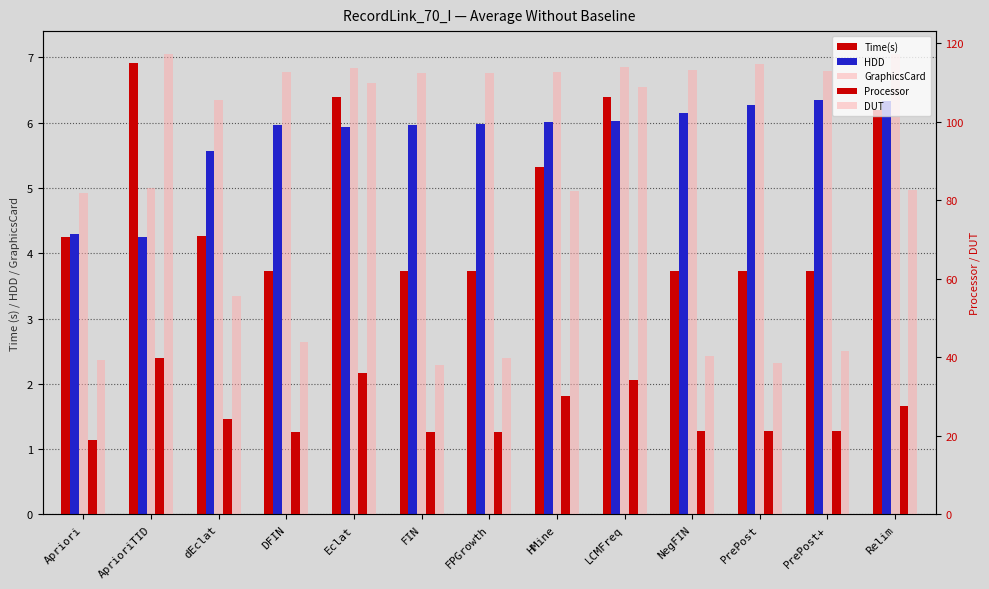

What is the lowest value of the Time(s) series?

3.7